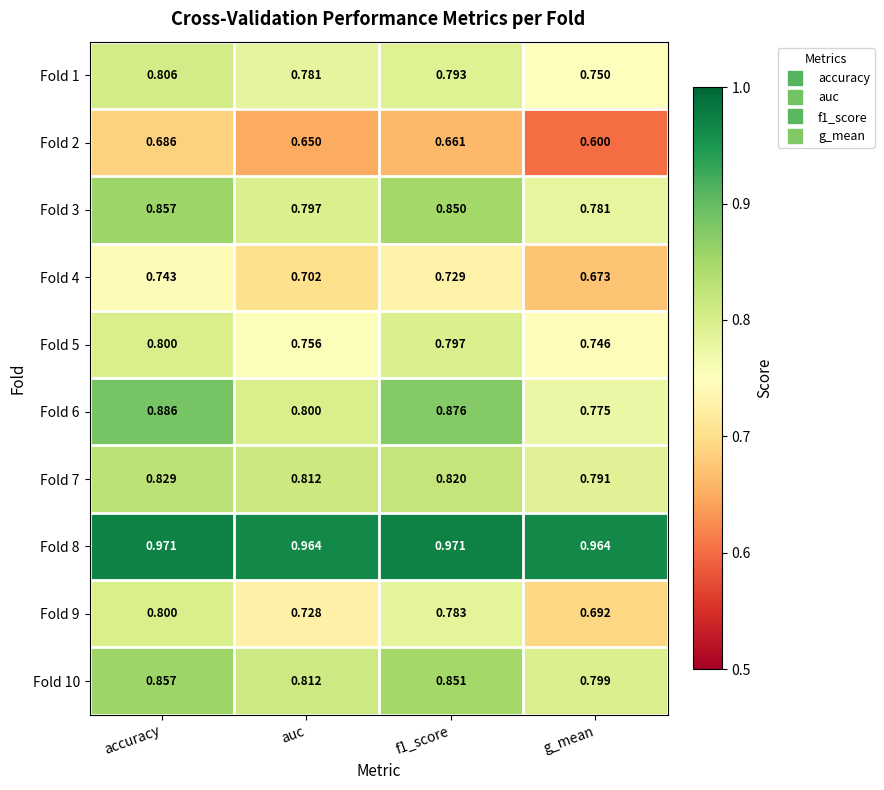

Where is Fold 10 nearest to the value 0?

g_mean